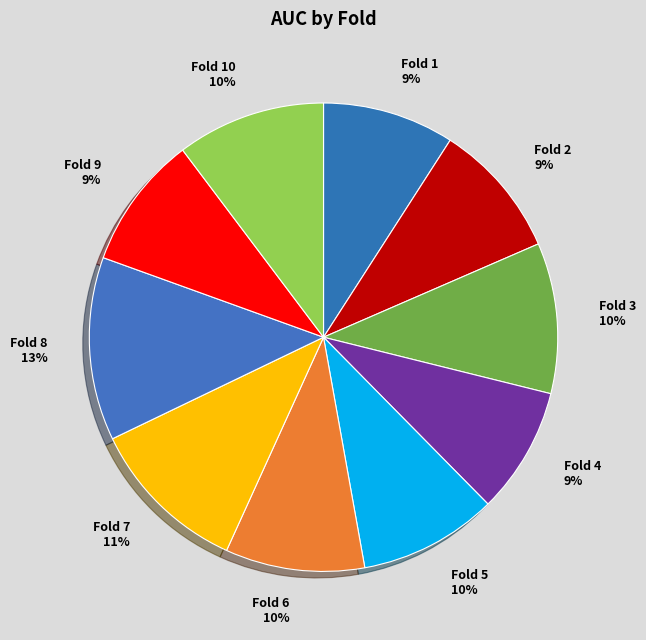

Between Fold 6 10% and Fold 7 11%, which is larger?

Fold 7 11%